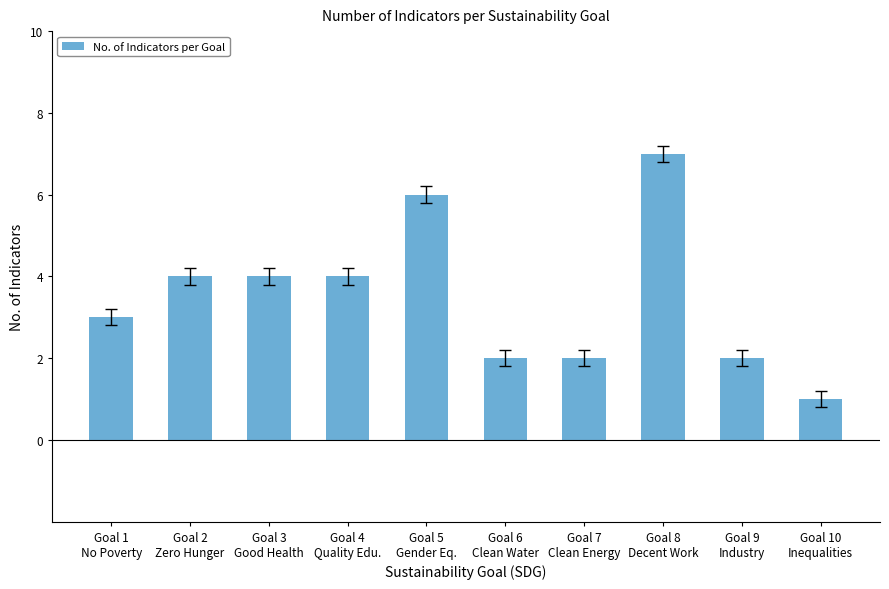

Does the chart contain any negative values?

No